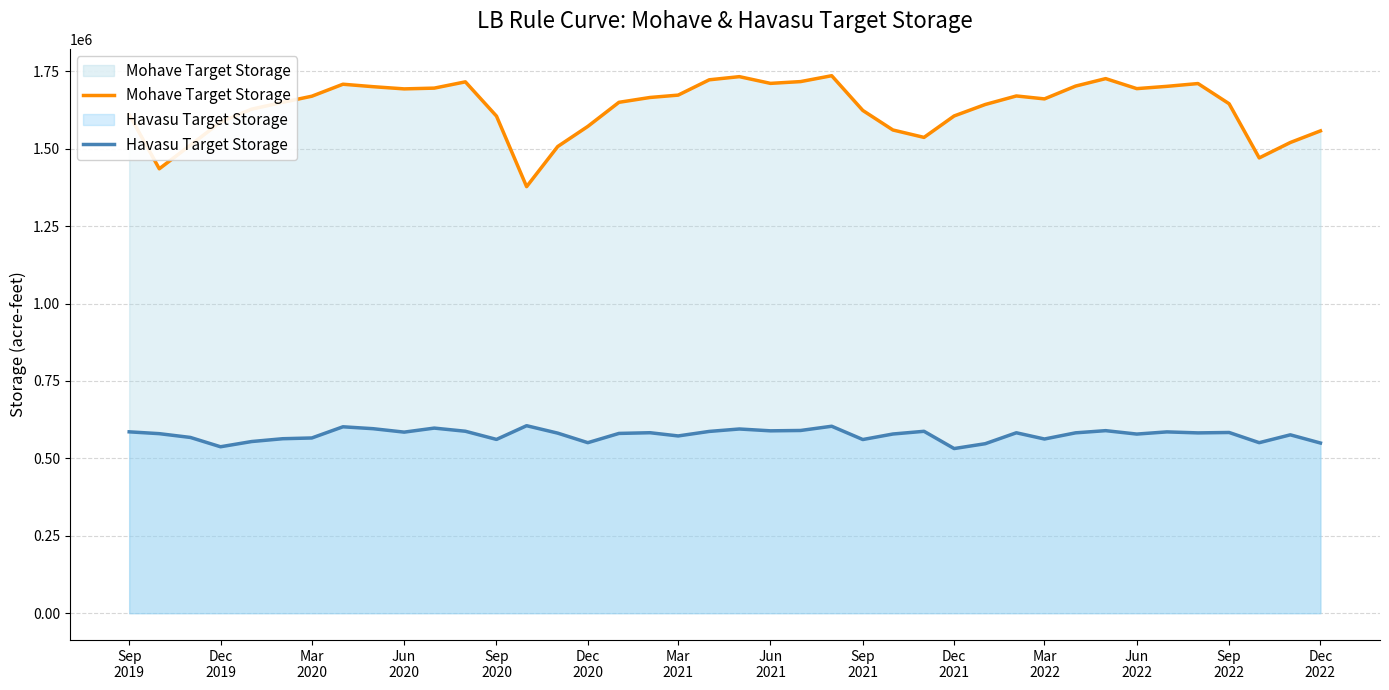

Count the number of categories in the chart.

40